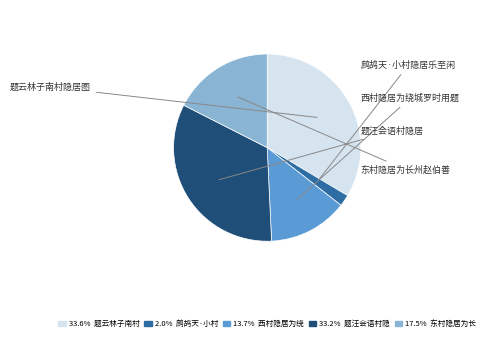

Is there a majority slice in this chart?

No